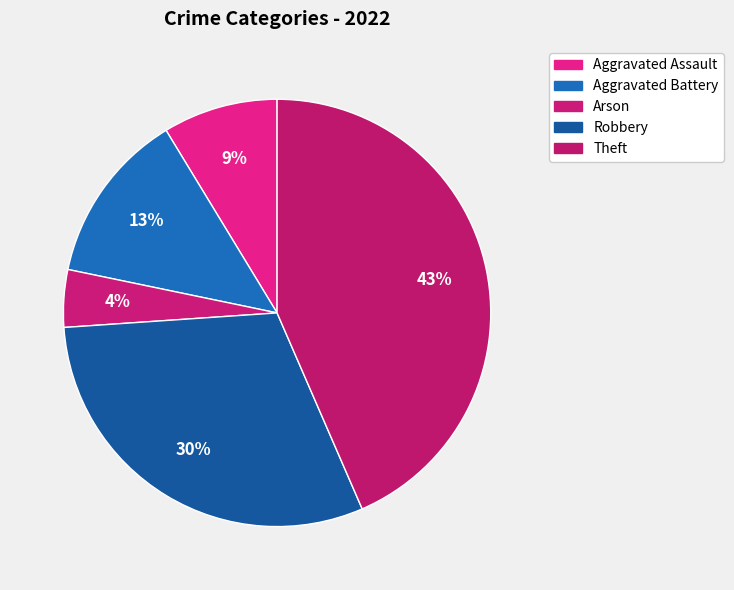

Rank the categories by value from lowest to highest.

Arson, Aggravated Assault, Aggravated Battery, Robbery, Theft